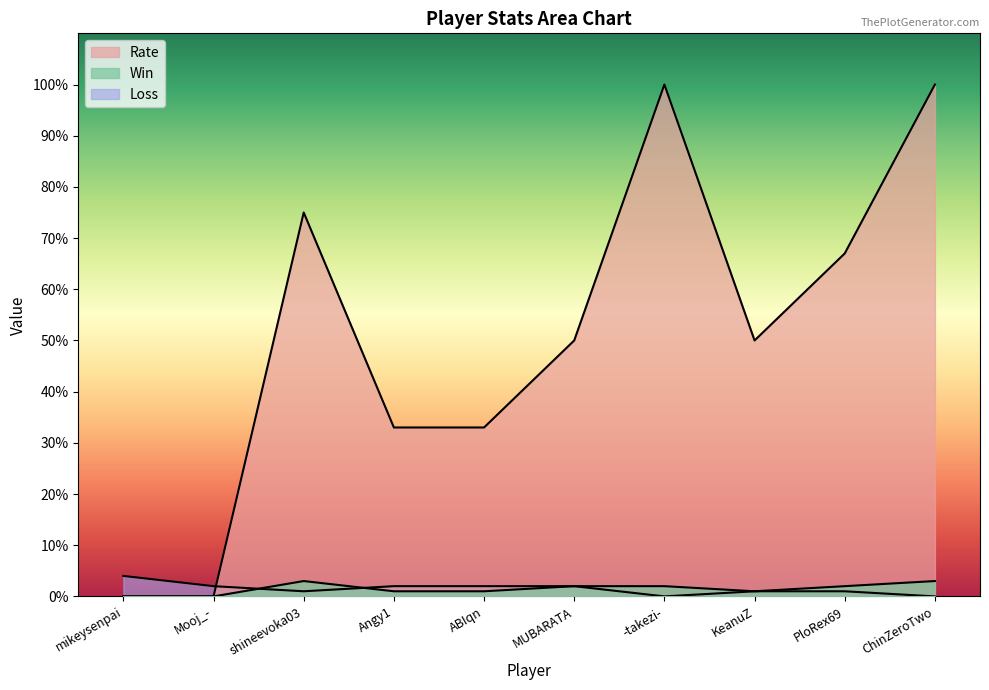

Reading right to left, list all the values displayed in this chart.

Win: 3	2	1	2	2	1	1	3	0	0
Loss: 0	1	1	0	2	2	2	1	2	4
Rate: 100	67	50	100	50	33	33	75	0	0